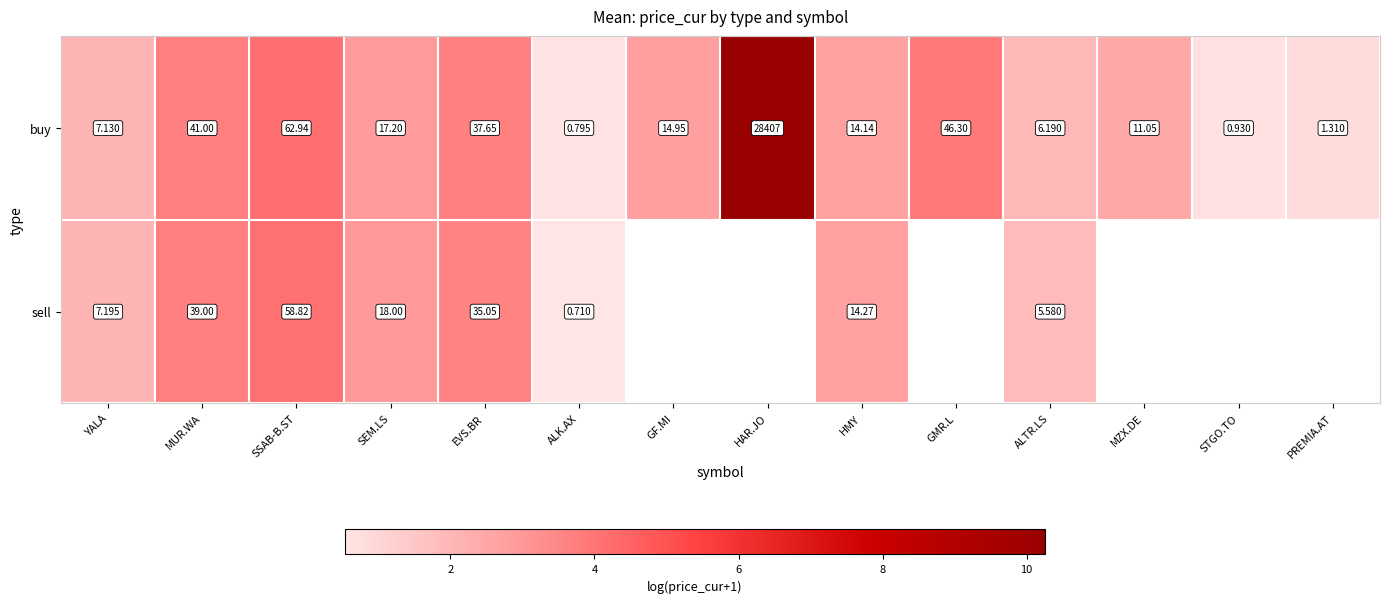

Which category has the highest value in the buy series?

HAR.JO